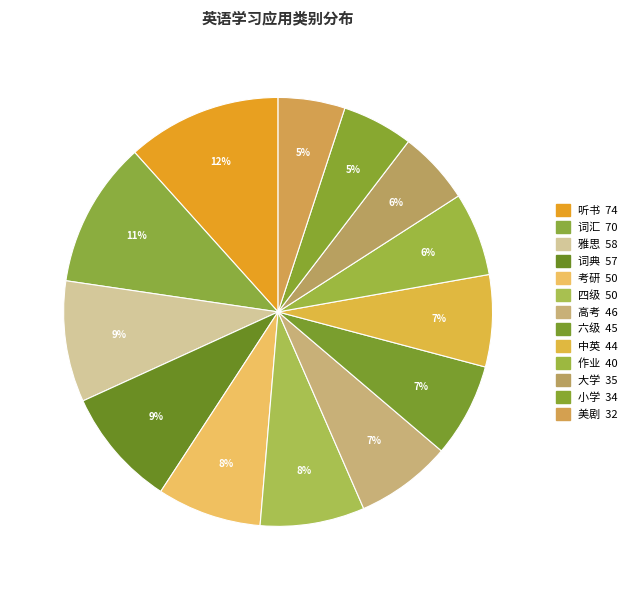

Combined, do 六级 and 雅思 account for over 50%?

No